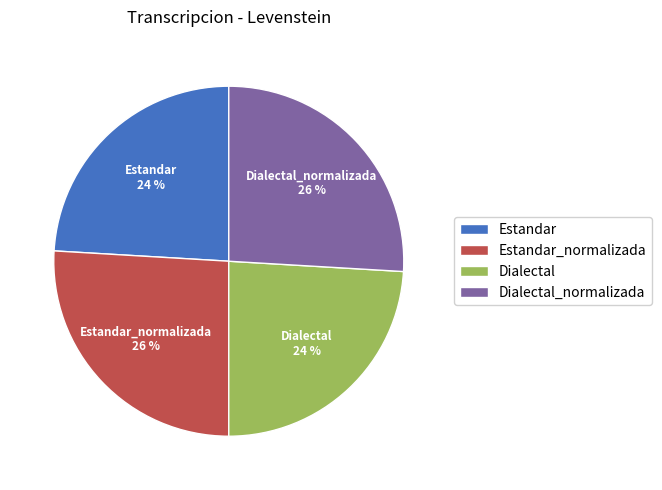

What percentage is the Estandar slice, to the nearest percent?

24%